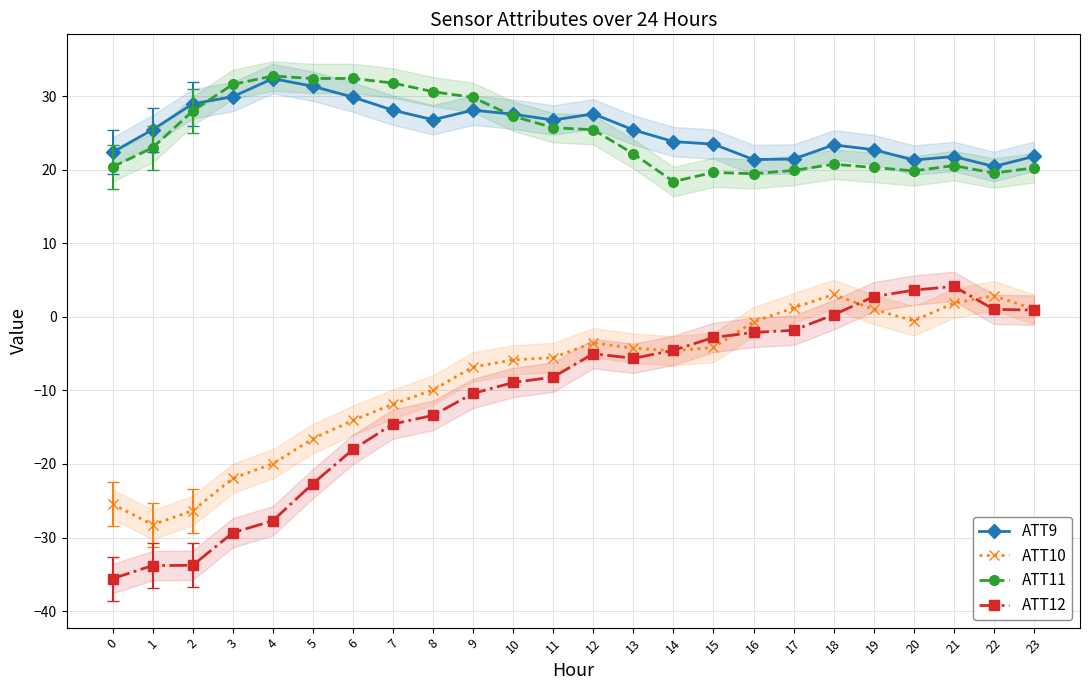

Which series has the largest range (max minus min)?

ATT12